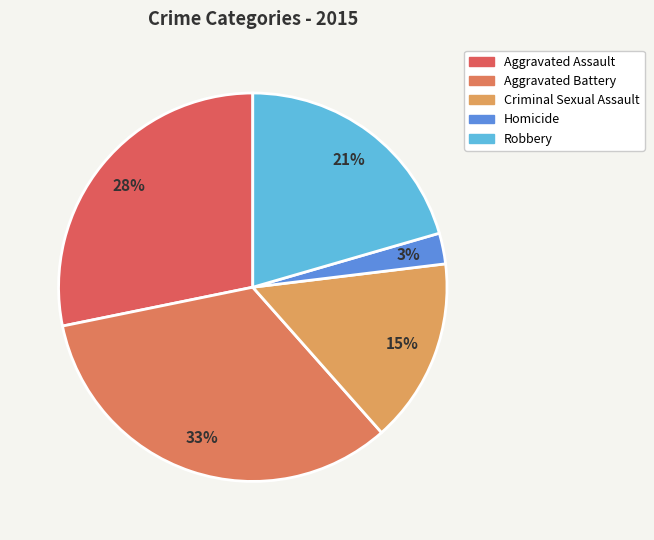

Is it true that Aggravated Assault is 28% of the pie?

True